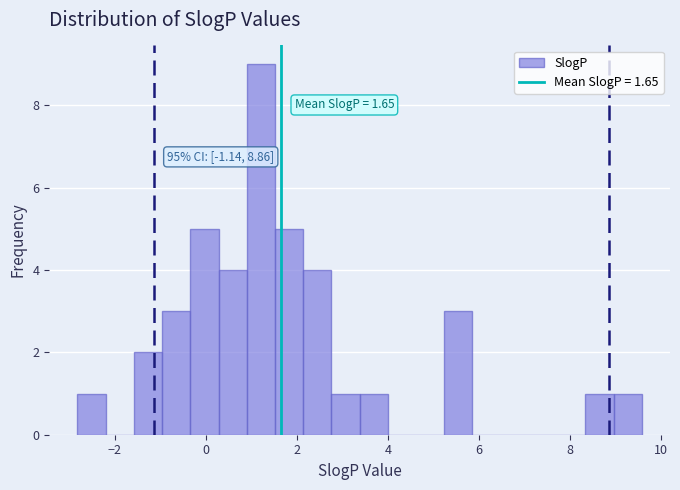

Around what value on the x-axis is the tallest bar? Give the approximate position of its centre, as read against the axis.

1.2